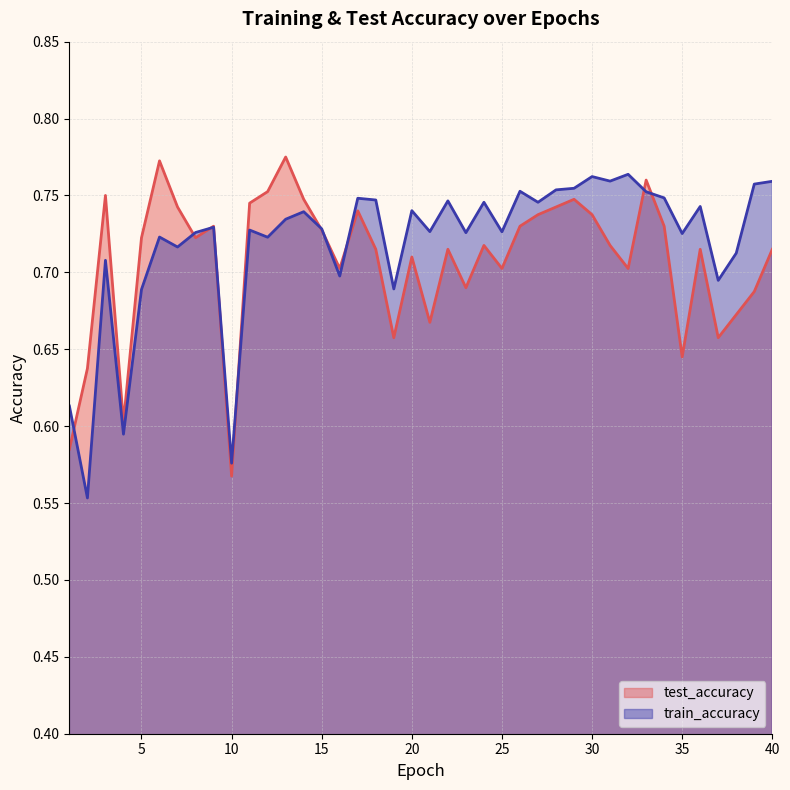

What is the total value across all series at 1?

1.2